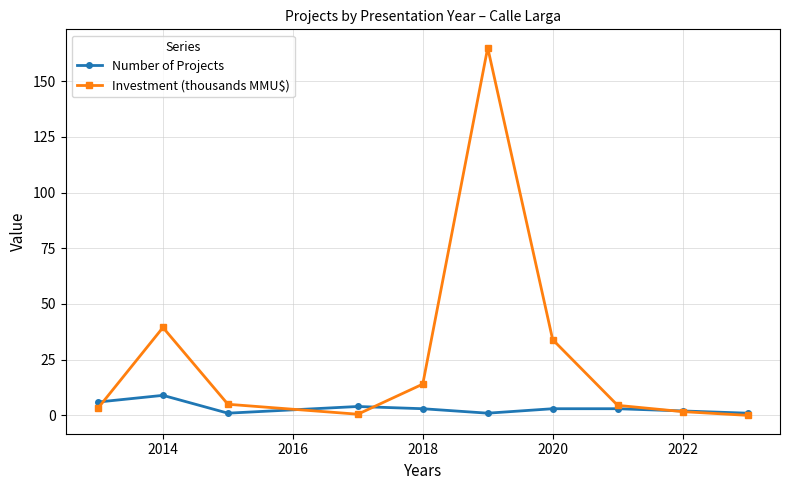

How many data points does each series have?

10